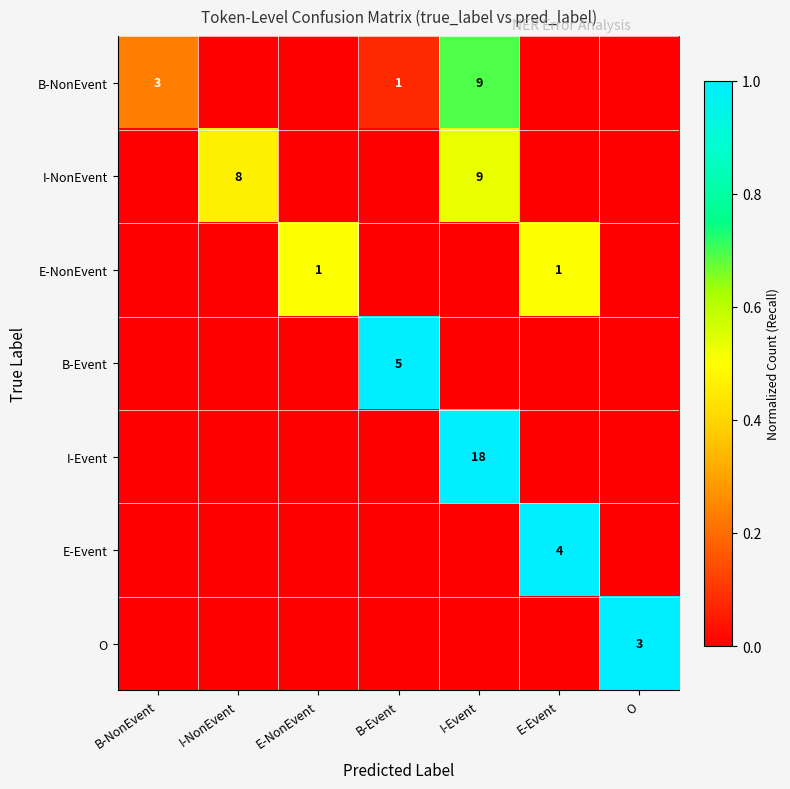

True or false: E-NonEvent has a value of 2 at E-NonEvent.

False